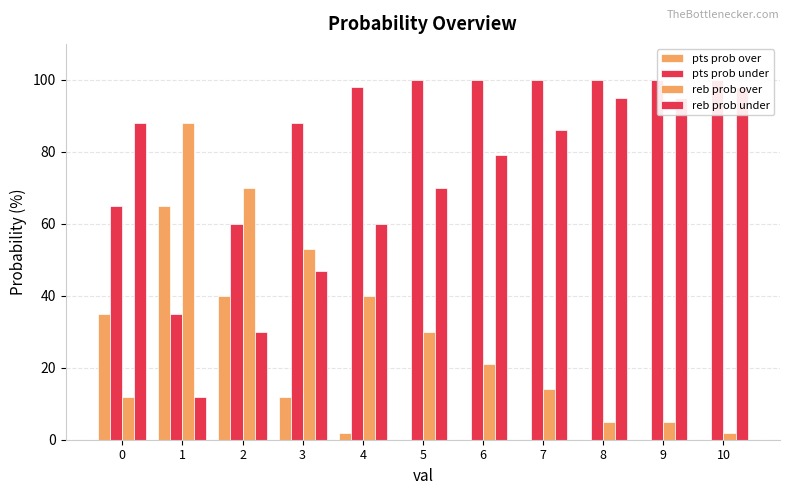

Reading right to left, list all the values displayed in this chart.

pts prob over: 10=0	9=0	8=0	7=0	6=0	5=0	4=2	3=12	2=40	1=65	0=35
pts prob under: 10=100	9=100	8=100	7=100	6=100	5=100	4=98	3=88	2=60	1=35	0=65
reb prob over: 10=2	9=5	8=5	7=14	6=21	5=30	4=40	3=53	2=70	1=88	0=12
reb prob under: 10=98	9=95	8=95	7=86	6=79	5=70	4=60	3=47	2=30	1=12	0=88